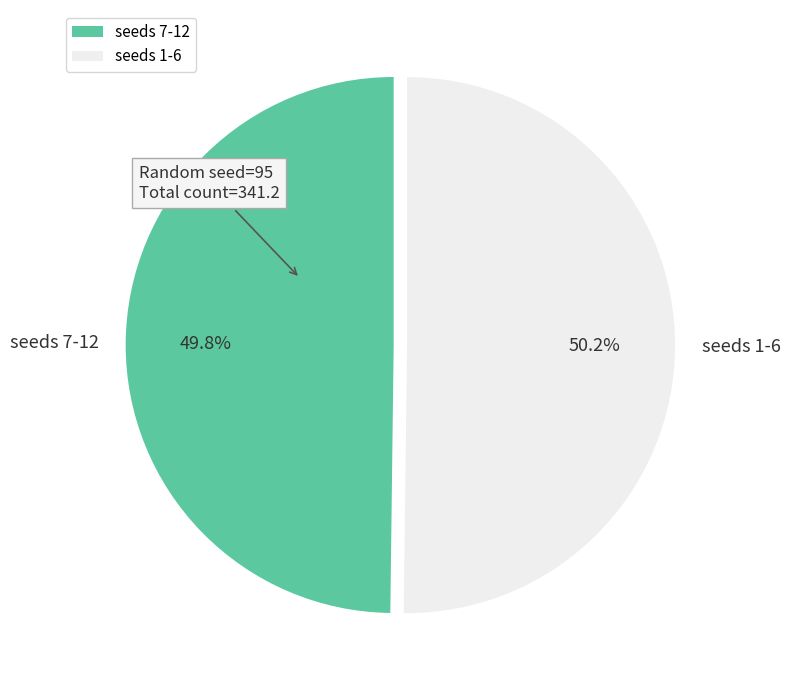

Is there a majority slice in this chart?

Yes